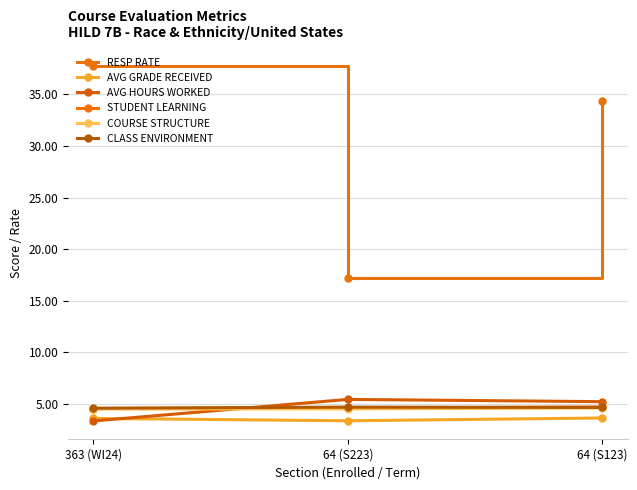

Read the CLASS ENVIRONMENT value at 363 (WI24).

4.6